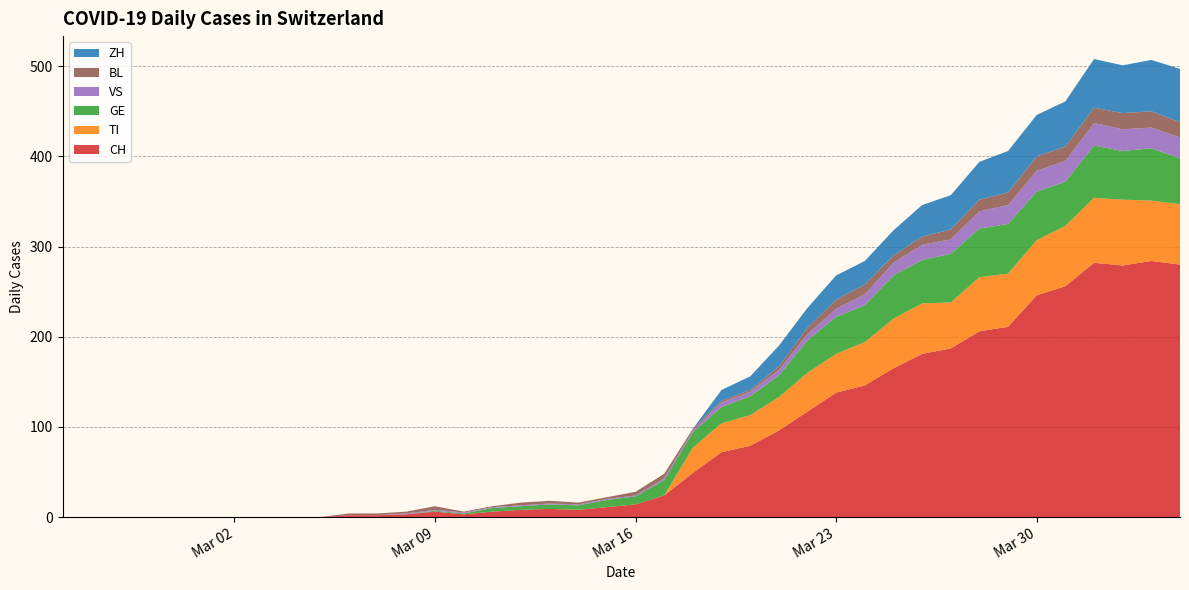

Reading left to right, transcribe all the data shown in this chart.

CH: 2020-02-25=0	2020-02-26=0	2020-02-27=0	2020-02-28=0	2020-02-29=0	2020-03-01=0	2020-03-02=0	2020-03-03=0	2020-03-04=0	2020-03-05=0	2020-03-06=2	2020-03-07=2	2020-03-08=3	2020-03-09=6	2020-03-10=3	2020-03-11=6	2020-03-12=8	2020-03-13=9	2020-03-14=8	2020-03-15=11	2020-03-16=14	2020-03-17=24	2020-03-18=49	2020-03-19=72	2020-03-20=79	2020-03-21=96	2020-03-22=117	2020-03-23=138	2020-03-24=146	2020-03-25=165	2020-03-26=181	2020-03-27=187	2020-03-28=206	2020-03-29=211	2020-03-30=246	2020-03-31=256	2020-04-01=282	2020-04-02=279	2020-04-03=284	2020-04-04=280
TI: 2020-02-25=0	2020-02-26=0	2020-02-27=0	2020-02-28=0	2020-02-29=0	2020-03-01=0	2020-03-02=0	2020-03-03=0	2020-03-04=0	2020-03-05=0	2020-03-06=0	2020-03-07=0	2020-03-08=0	2020-03-09=0	2020-03-10=0	2020-03-11=0	2020-03-12=0	2020-03-13=0	2020-03-14=0	2020-03-15=0	2020-03-16=0	2020-03-17=0	2020-03-18=28	2020-03-19=32	2020-03-20=34	2020-03-21=37	2020-03-22=43	2020-03-23=43	2020-03-24=48	2020-03-25=55	2020-03-26=56	2020-03-27=51	2020-03-28=60	2020-03-29=59	2020-03-30=61	2020-03-31=67	2020-04-01=72	2020-04-02=73	2020-04-03=67	2020-04-04=67
GE: 2020-02-25=0	2020-02-26=0	2020-02-27=0	2020-02-28=0	2020-02-29=0	2020-03-01=0	2020-03-02=0	2020-03-03=0	2020-03-04=0	2020-03-05=0	2020-03-06=0	2020-03-07=0	2020-03-08=0	2020-03-09=1	2020-03-10=1	2020-03-11=4	2020-03-12=4	2020-03-13=5	2020-03-14=5	2020-03-15=8	2020-03-16=9	2020-03-17=17	2020-03-18=17	2020-03-19=18	2020-03-20=21	2020-03-21=24	2020-03-22=36	2020-03-23=41	2020-03-24=41	2020-03-25=48	2020-03-26=48	2020-03-27=54	2020-03-28=54	2020-03-29=55	2020-03-30=54	2020-03-31=49	2020-04-01=58	2020-04-02=54	2020-04-03=58	2020-04-04=51
VS: 2020-02-25=0	2020-02-26=0	2020-02-27=0	2020-02-28=0	2020-02-29=0	2020-03-01=0	2020-03-02=0	2020-03-03=0	2020-03-04=0	2020-03-05=0	2020-03-06=0	2020-03-07=0	2020-03-08=1	2020-03-09=1	2020-03-10=1	2020-03-11=1	2020-03-12=1	2020-03-13=1	2020-03-14=1	2020-03-15=1	2020-03-16=1	2020-03-17=2	2020-03-18=2	2020-03-19=5	2020-03-20=5	2020-03-21=6	2020-03-22=7	2020-03-23=9	2020-03-24=12	2020-03-25=14	2020-03-26=17	2020-03-27=16	2020-03-28=19	2020-03-29=21	2020-03-30=23	2020-03-31=23	2020-04-01=25	2020-04-02=24	2020-04-03=23	2020-04-04=23
BL: 2020-02-25=0	2020-02-26=0	2020-02-27=0	2020-02-28=0	2020-02-29=0	2020-03-01=0	2020-03-02=0	2020-03-03=0	2020-03-04=0	2020-03-05=0	2020-03-06=2	2020-03-07=2	2020-03-08=2	2020-03-09=4	2020-03-10=1	2020-03-11=1	2020-03-12=3	2020-03-13=3	2020-03-14=2	2020-03-15=2	2020-03-16=4	2020-03-17=5	2020-03-18=2	2020-03-19=2	2020-03-20=2	2020-03-21=4	2020-03-22=7	2020-03-23=10	2020-03-24=11	2020-03-25=8	2020-03-26=9	2020-03-27=11	2020-03-28=13	2020-03-29=14	2020-03-30=16	2020-03-31=16	2020-04-01=17	2020-04-02=18	2020-04-03=18	2020-04-04=17
ZH: 2020-02-25=0	2020-02-26=0	2020-02-27=0	2020-02-28=0	2020-02-29=0	2020-03-01=0	2020-03-02=0	2020-03-03=0	2020-03-04=0	2020-03-05=0	2020-03-06=0	2020-03-07=0	2020-03-08=0	2020-03-09=0	2020-03-10=0	2020-03-11=0	2020-03-12=0	2020-03-13=0	2020-03-14=0	2020-03-15=0	2020-03-16=0	2020-03-17=0	2020-03-18=0	2020-03-19=12	2020-03-20=15	2020-03-21=23	2020-03-22=22	2020-03-23=27	2020-03-24=26	2020-03-25=28	2020-03-26=35	2020-03-27=38	2020-03-28=42	2020-03-29=46	2020-03-30=46	2020-03-31=50	2020-04-01=54	2020-04-02=53	2020-04-03=57	2020-04-04=59